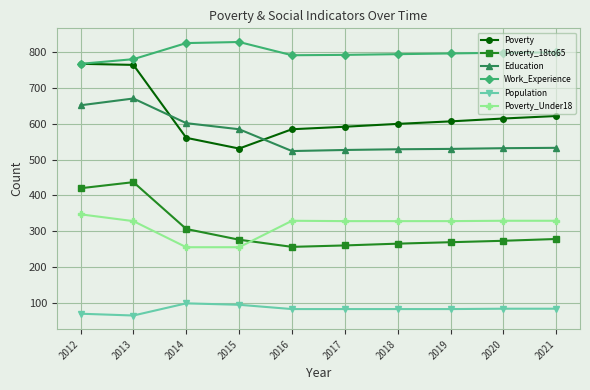

Rank the series at 2019 from highest to lowest value.

Work_Experience, Poverty, Education, Poverty_Under18, Poverty_18to65, Population